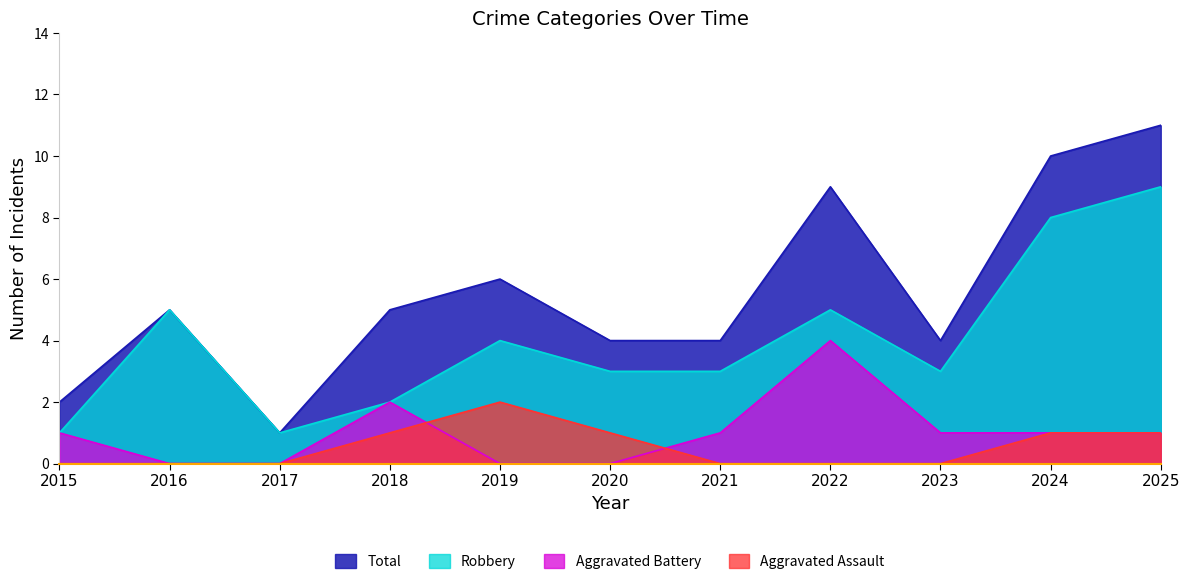

What is the sum of all Aggravated Battery values?

11